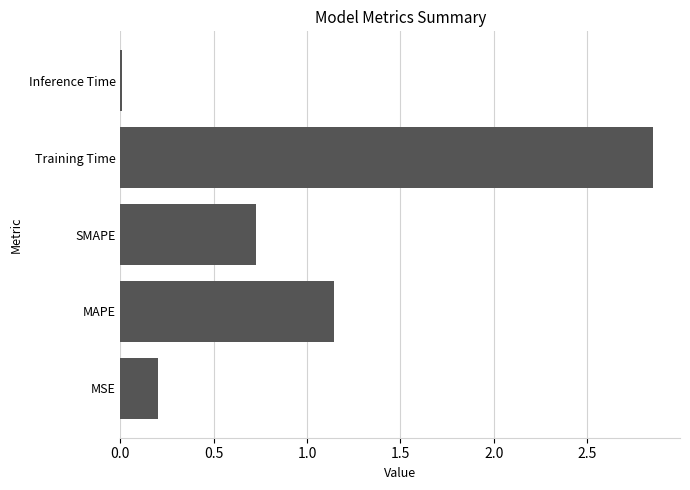

List the labels in order of value, largest first.

Training Time, MAPE, SMAPE, MSE, Inference Time